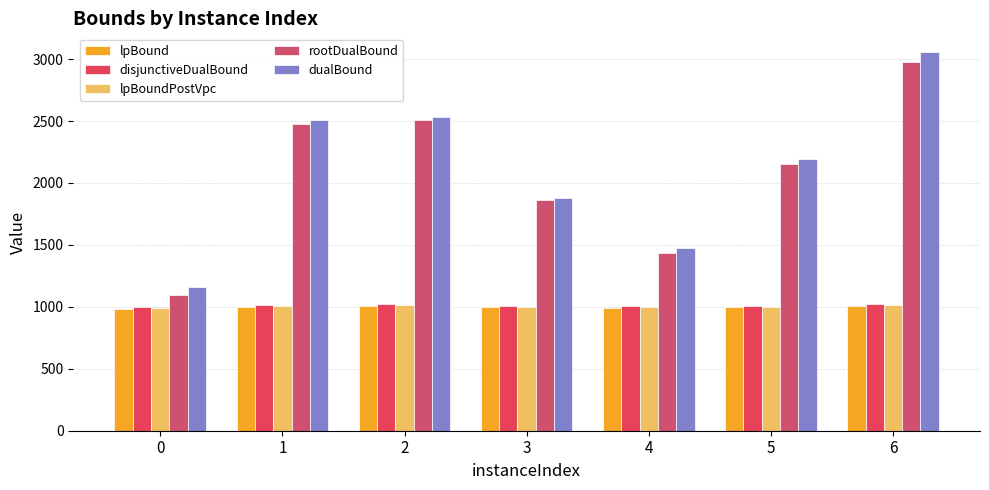

What is the difference between the maximum and minimum values in the rootDualBound series?

1883.8